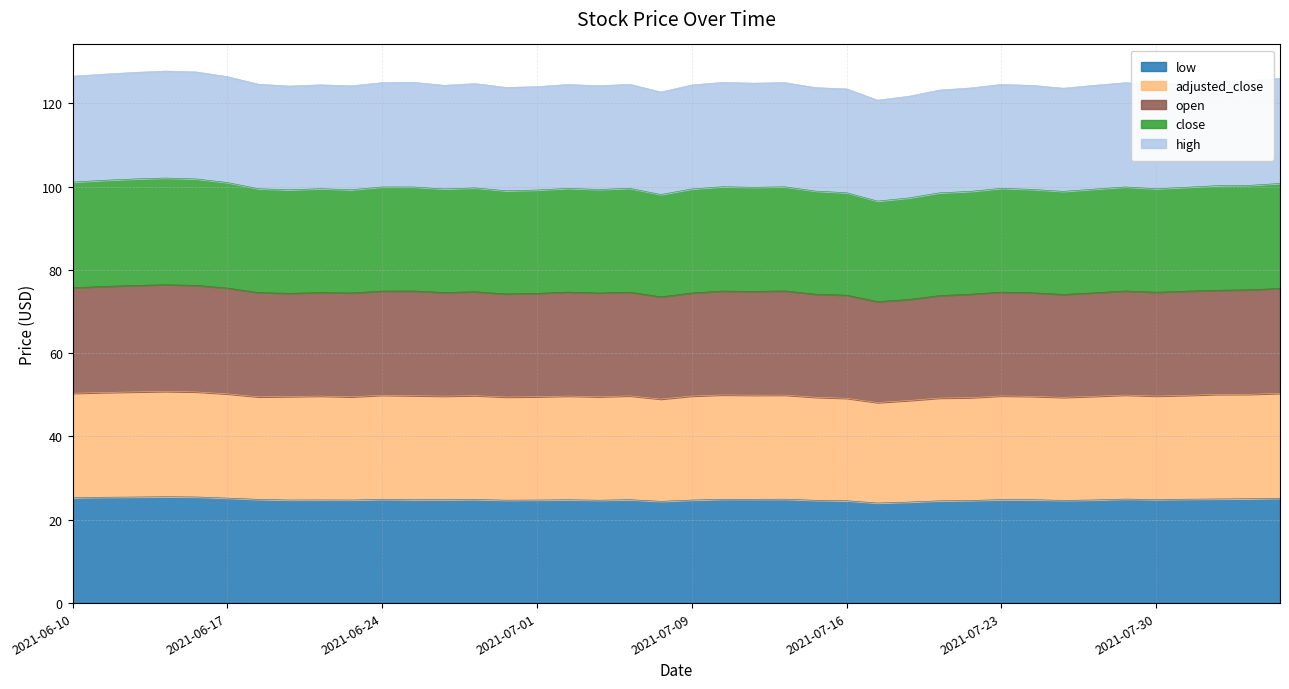

True or false: low and close intersect in this chart.

False